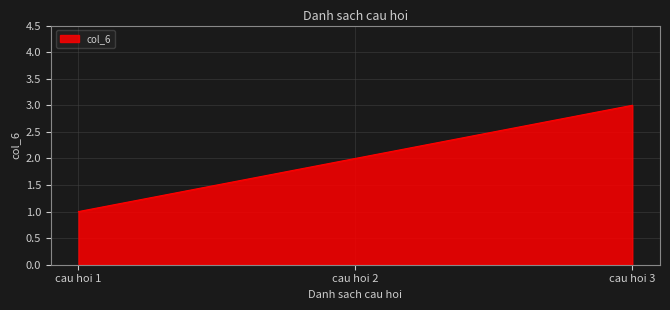

Which label corresponds to the largest value in the chart?

cau hoi 3